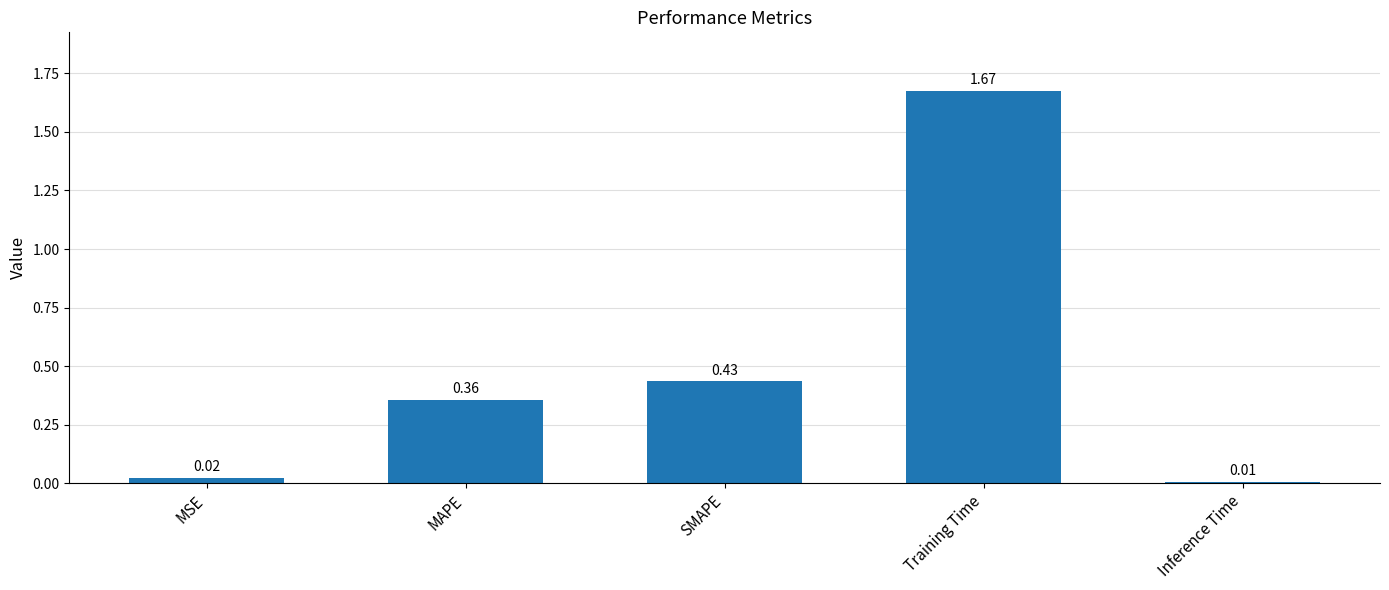

True or false: the data shows 0.2 at SMAPE.

False